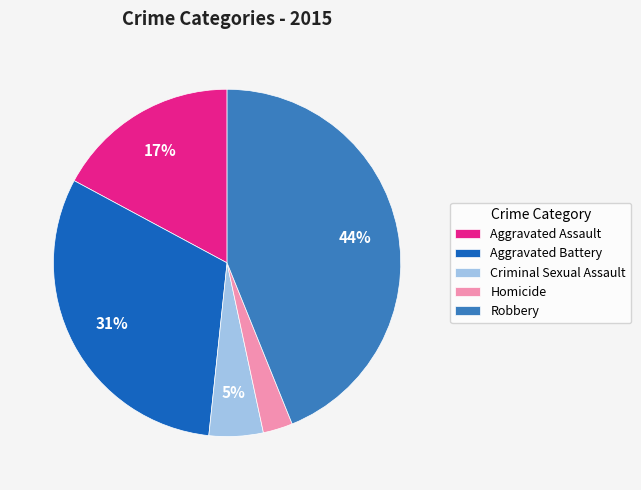

Does Robbery represent more than half of the total?

No